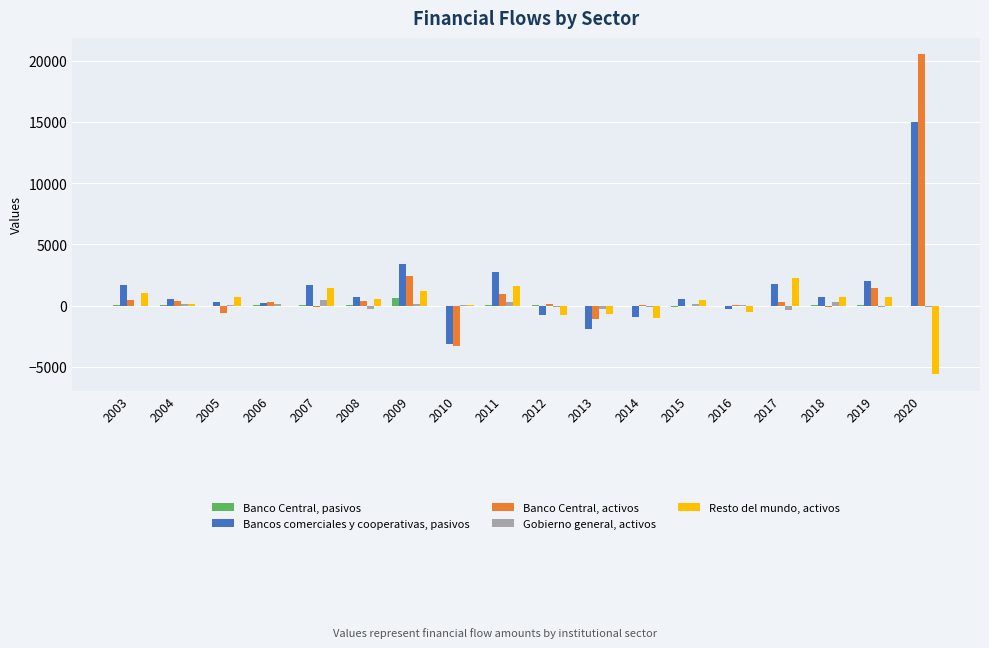

True or false: Banco Central, pasivos has a value of -115 at 2015.

True